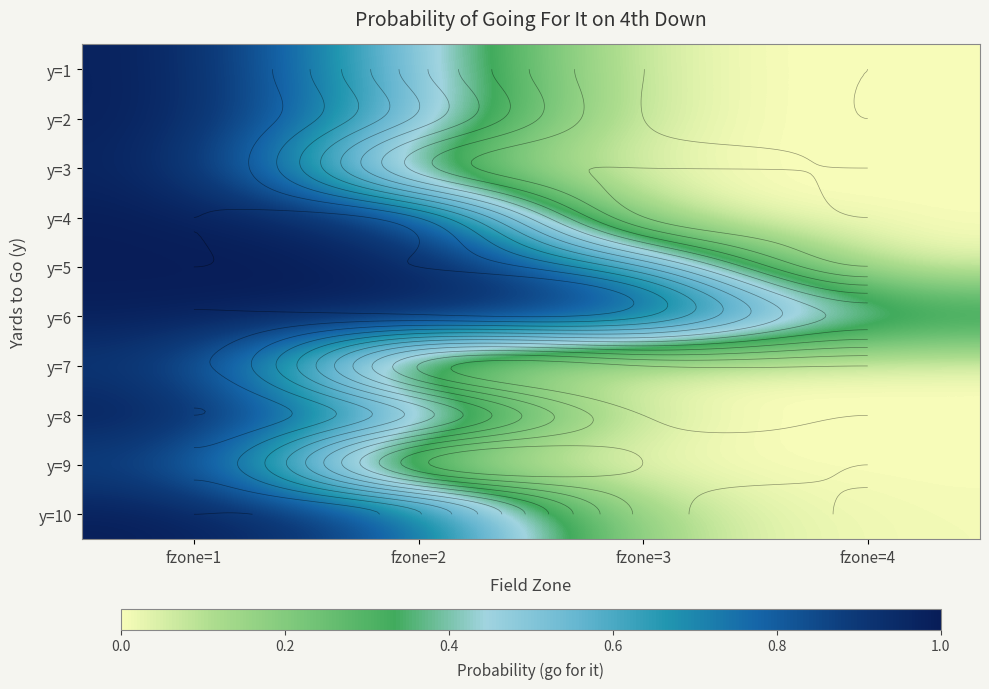

What is the sum of all y=8 values?

1.6